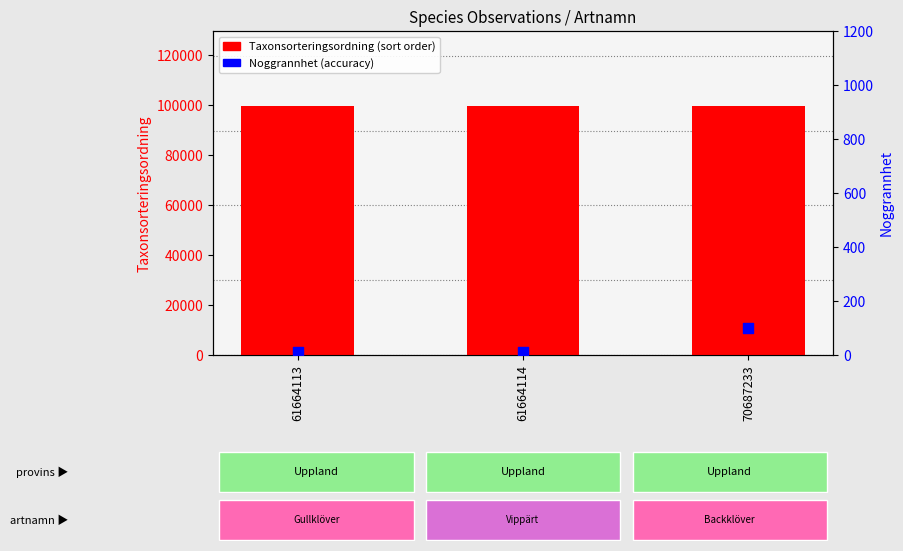

Which series has the largest total across all categories?

Taxonsorteringsordning (sort order)